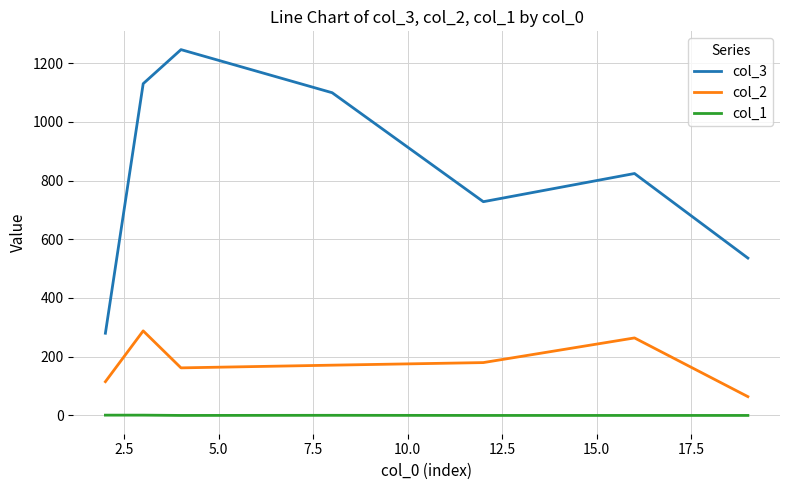

Which series has the largest total across all categories?

col_3